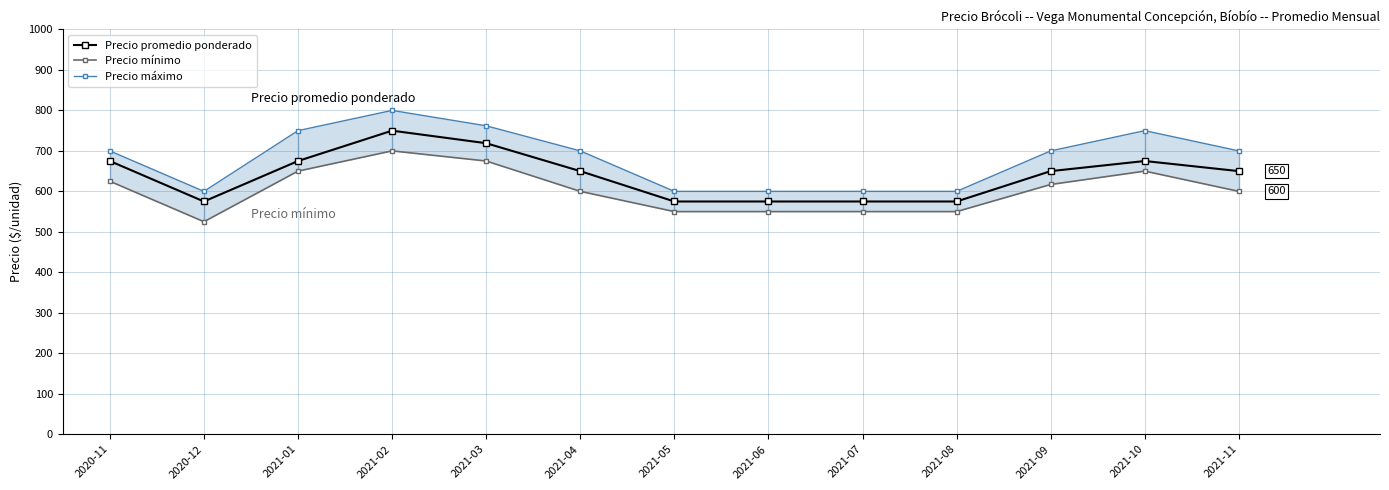

List the series in order of their peak value, lowest first.

Precio mínimo, Precio promedio ponderado, Precio máximo